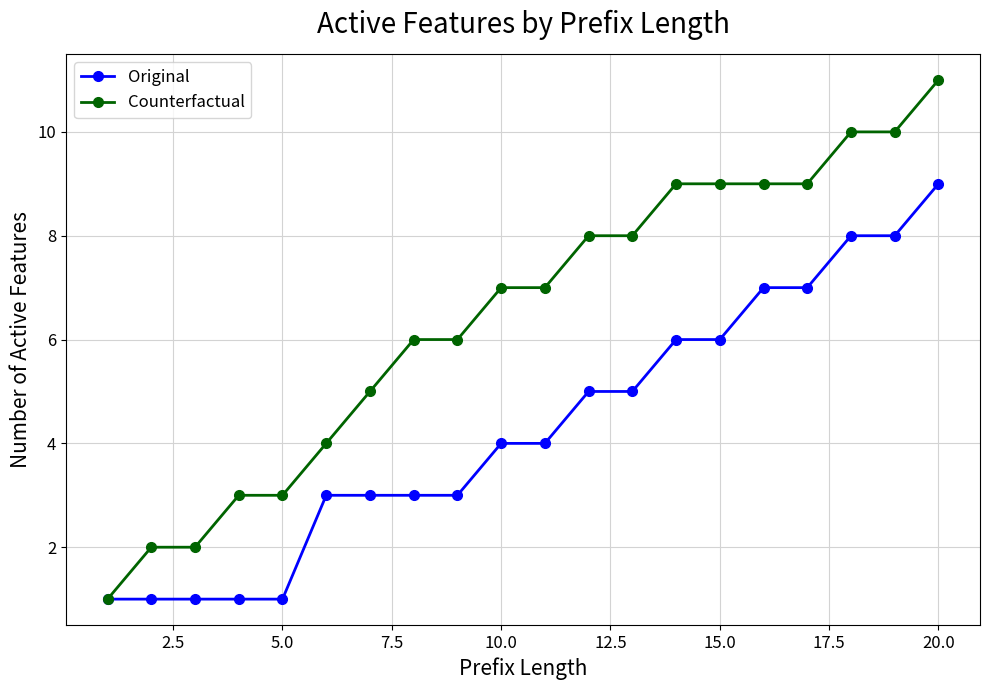

How many lines are shown in the chart?

2